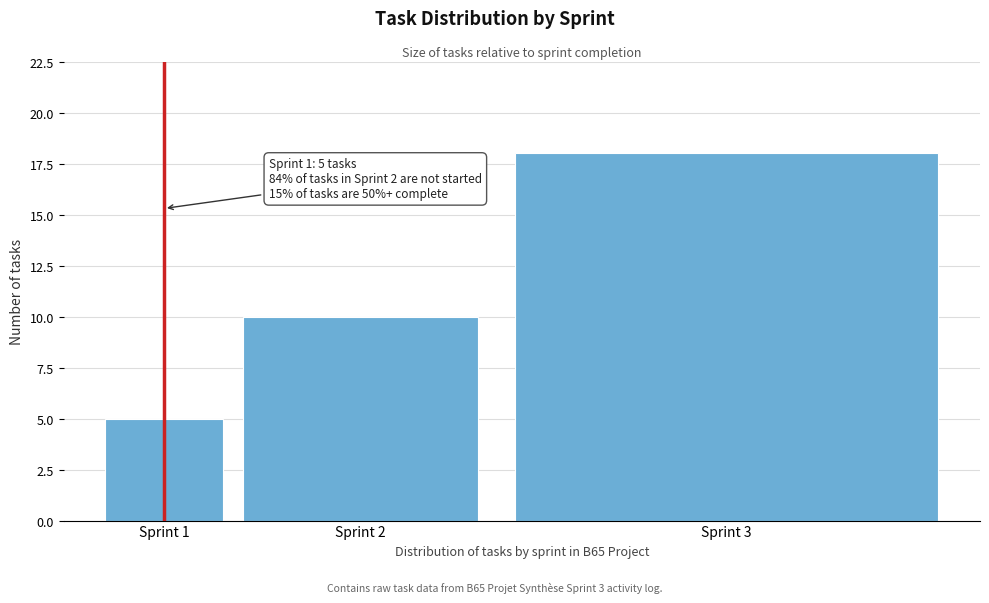

Reading right to left, what are all the values shown in this chart?

18	10	5